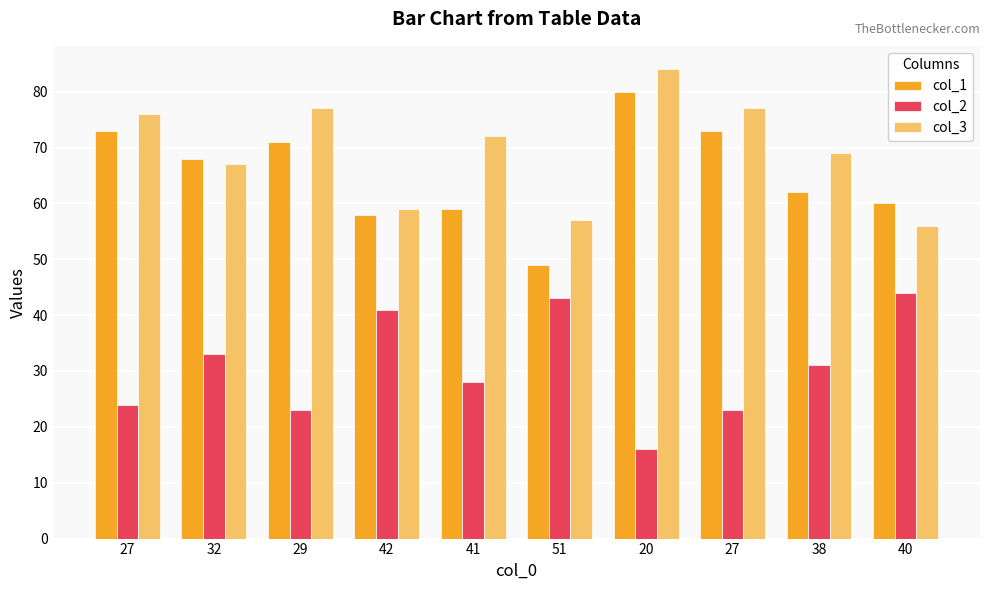

How many categories are shown in the chart?

10